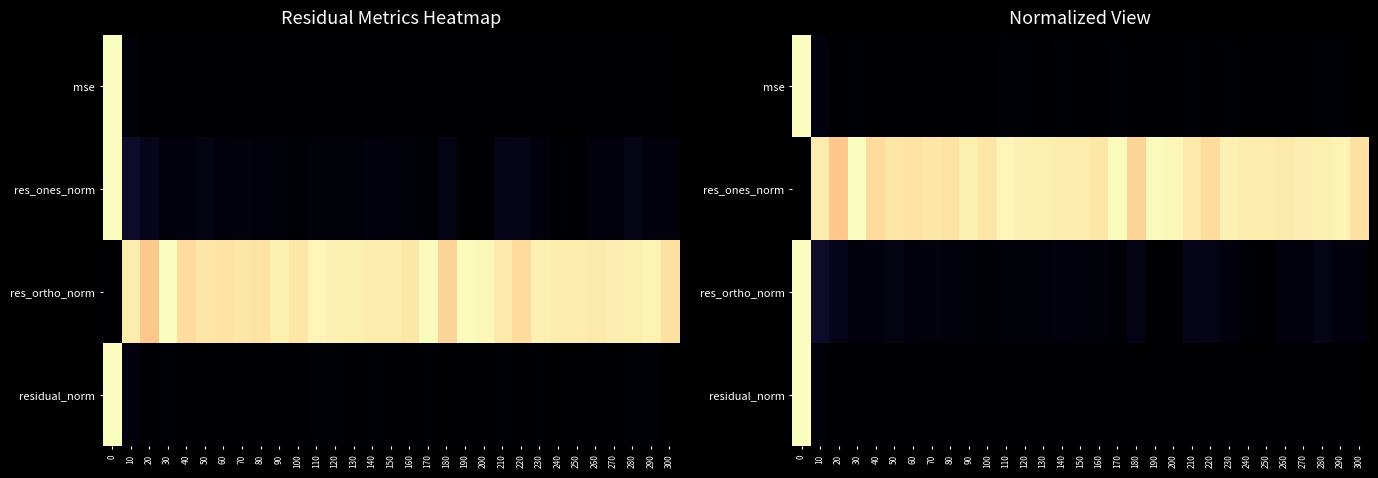

What is the total value across all series at 260?

1.0